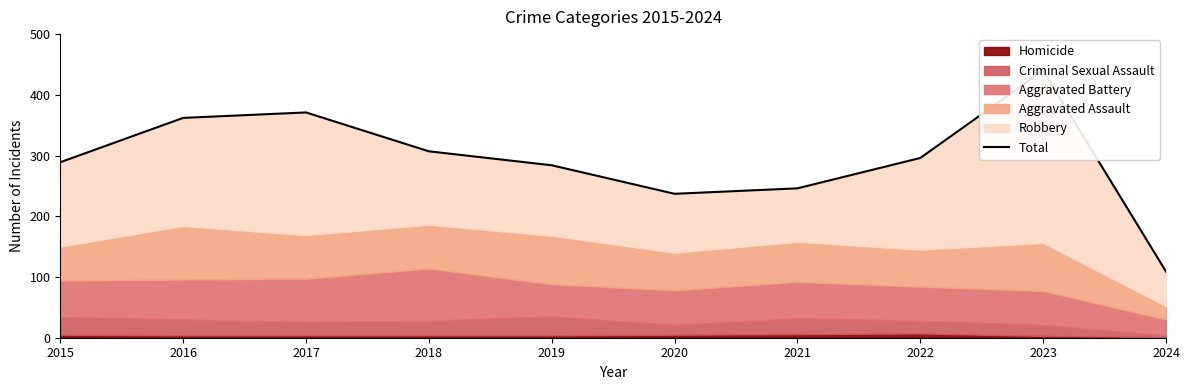

Where is the first local minimum?

2020